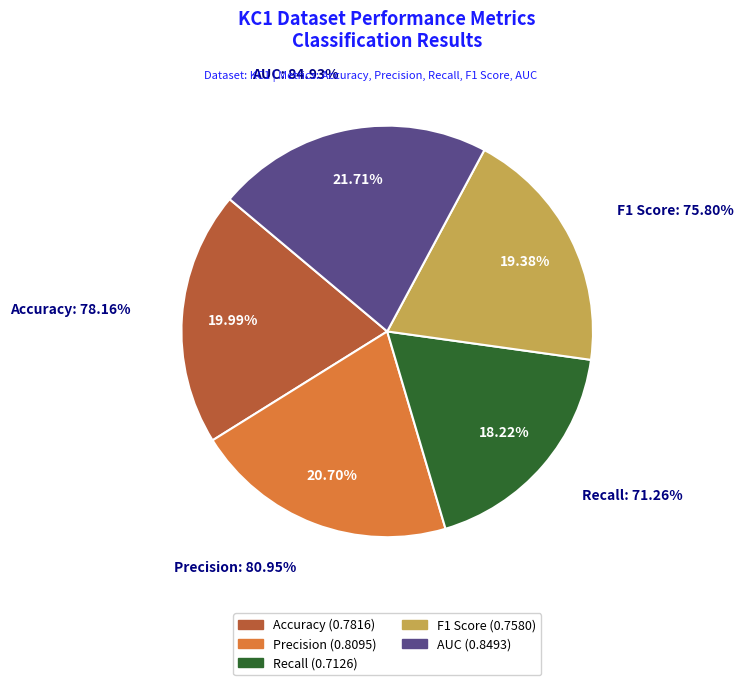

Rank the categories by value from lowest to highest.

Recall, F1 Score, Accuracy, Precision, AUC